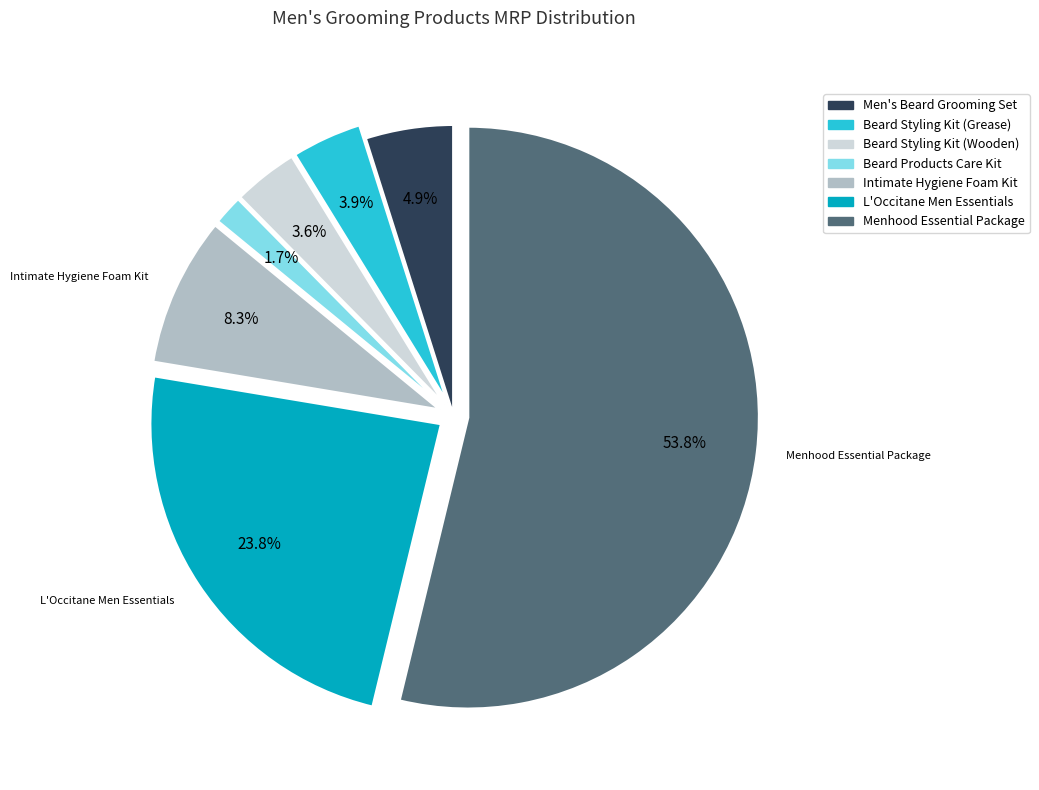

Count the number of slices in the pie.

7